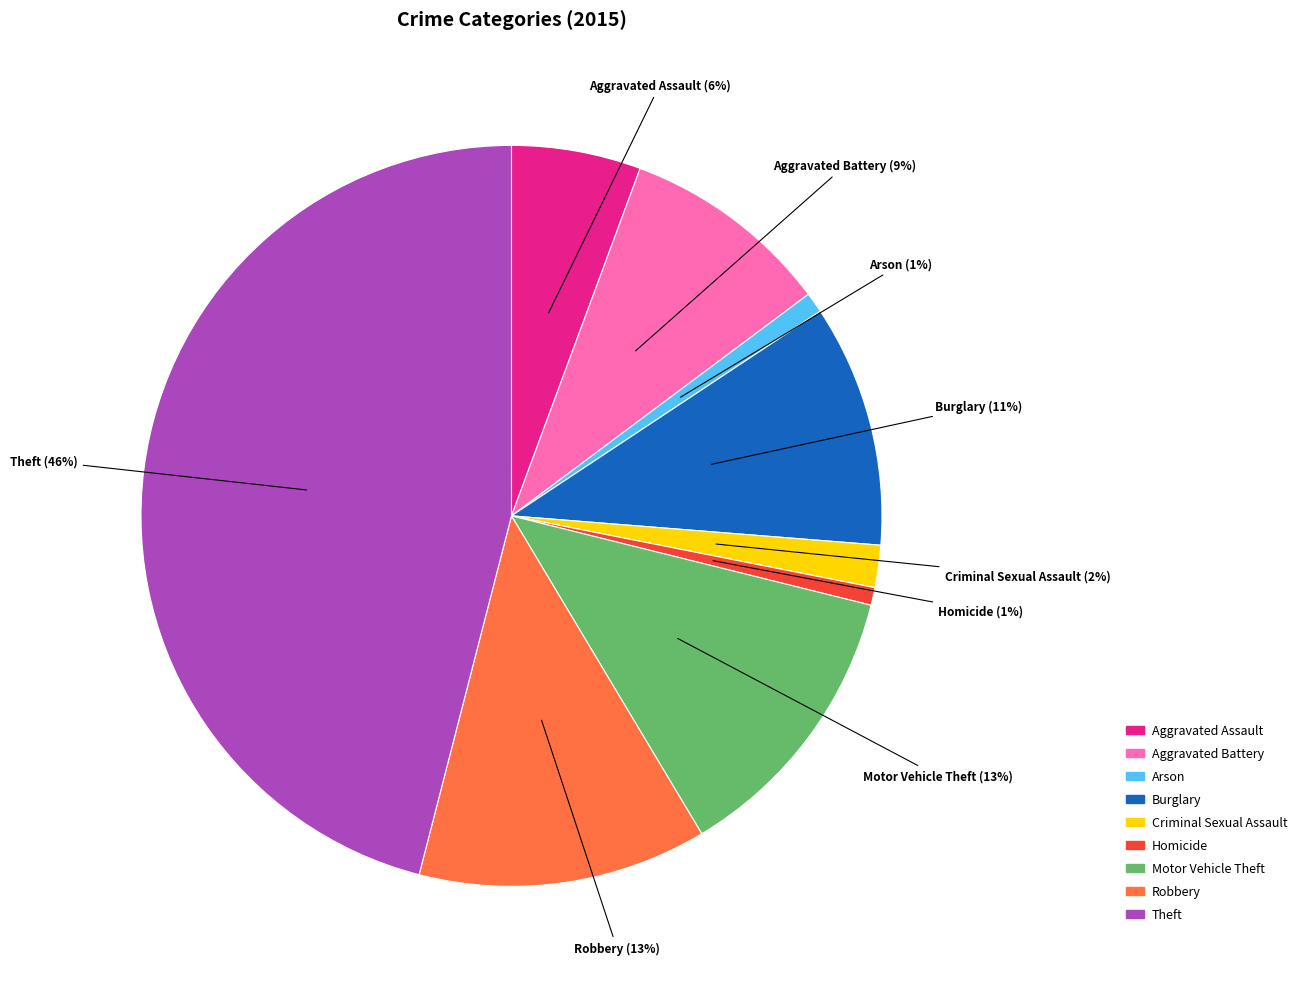

Combined, do Burglary and Aggravated Assault account for over 50%?

No